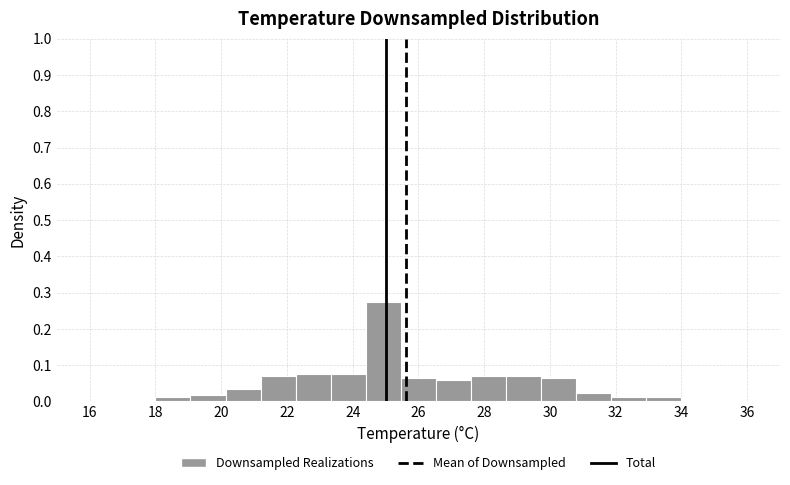

Reading left to right, transcribe this chart: for each bar, give the range it covers on the x-axis and its height. Neither the bar edges nor the heights are printed on the chart, so give them approximately, as read against the axes.

18.0 to 19.0: 0.01
19.0 to 20.2: 0.02
20.2 to 21.2: 0.04
21.2 to 22.2: 0.07
22.2 to 23.4: 0.08
23.4 to 24.4: 0.08
24.4 to 25.4: 0.28
25.4 to 26.6: 0.06
26.6 to 27.6: 0.06
27.6 to 28.6: 0.07
28.6 to 29.8: 0.07
29.8 to 30.8: 0.06
30.8 to 31.8: 0.02
31.8 to 33.0: 0.01
33.0 to 34.0: 0.01